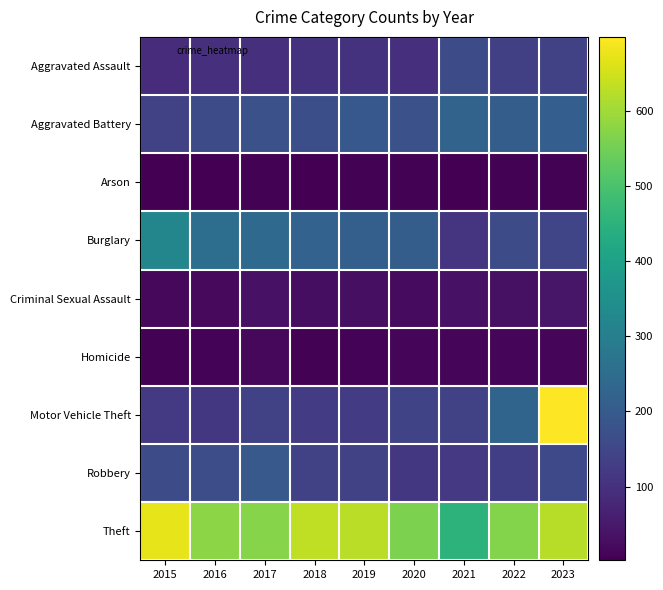

Reading right to left, list all the values displayed in this chart.

Aggravated Assault: 2023=139	2022=135	2021=164	2020=97	2019=105	2018=103	2017=98	2016=97	2015=91
Aggravated Battery: 2023=210	2022=208	2021=224	2020=175	2019=193	2018=168	2017=174	2016=160	2015=140
Arson: 2023=7	2022=7	2021=3	2020=6	2019=6	2018=3	2017=5	2016=2	2015=4
Burglary: 2023=147	2022=163	2021=107	2020=208	2019=212	2018=221	2017=240	2016=253	2015=321
Criminal Sexual Assault: 2023=43	2022=32	2021=35	2020=23	2019=30	2018=29	2017=37	2016=19	2015=17
Homicide: 2023=11	2022=15	2021=15	2020=14	2019=9	2018=7	2017=16	2016=9	2015=7
Motor Vehicle Theft: 2023=698	2022=225	2021=140	2020=145	2019=125	2018=125	2017=137	2016=115	2015=121
Robbery: 2023=156	2022=132	2021=117	2020=115	2019=140	2018=137	2017=197	2016=166	2015=161
Theft: 2023=622	2022=568	2021=452	2020=560	2019=627	2018=632	2017=571	2016=577	2015=672